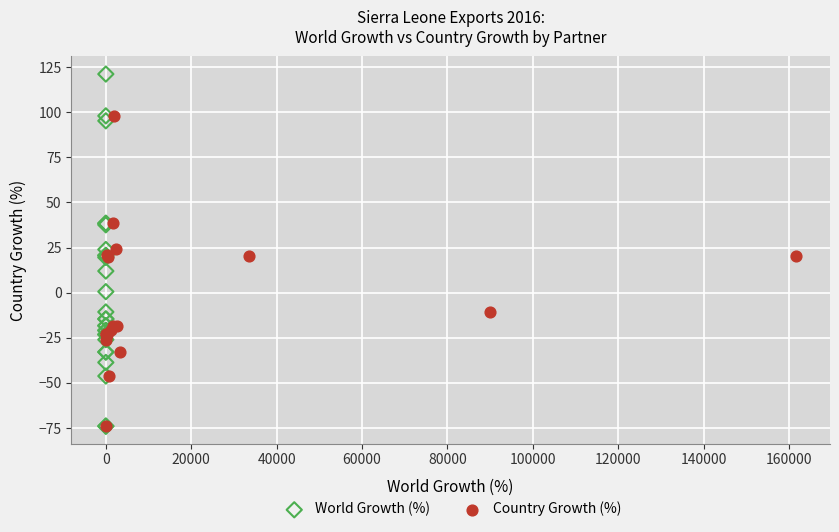

Which series has the widest spread of Y values?

World Growth (%)